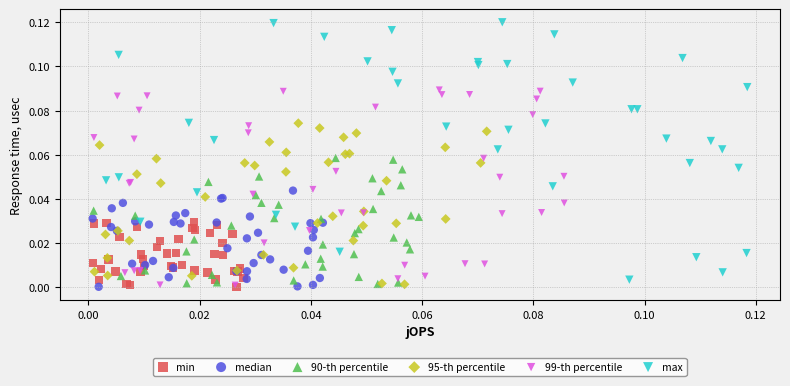

Which series reaches the maximum Y coordinate?

max